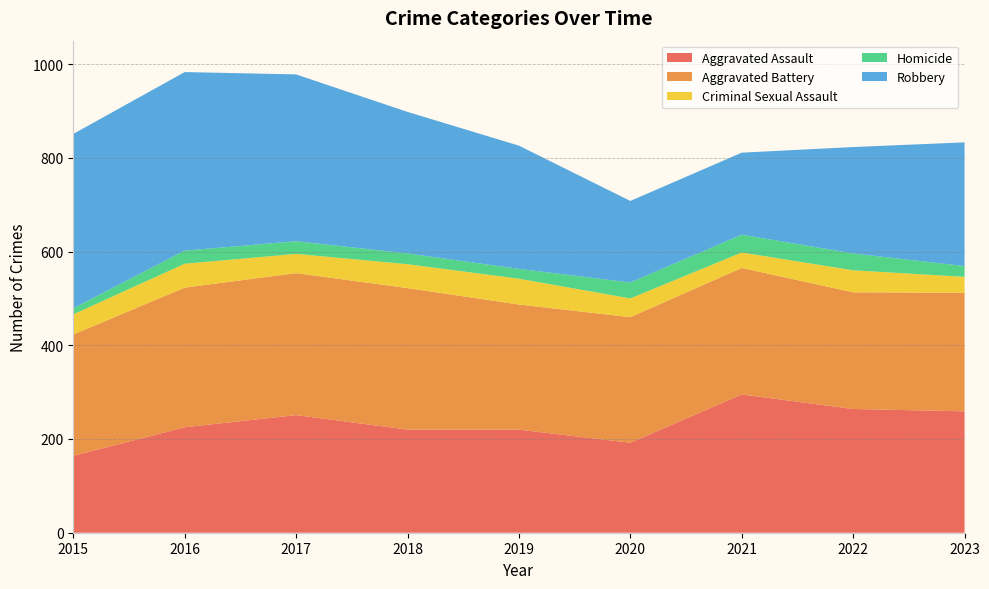

Reading left to right, extract all data points from this chart.

Aggravated Assault: 2015=164	2016=225	2017=251	2018=220	2019=220	2020=192	2021=295	2022=264	2023=259
Aggravated Battery: 2015=259	2016=298	2017=303	2018=302	2019=267	2020=268	2021=270	2022=249	2023=253
Criminal Sexual Assault: 2015=43	2016=51	2017=41	2018=51	2019=55	2020=40	2021=33	2022=47	2023=34
Homicide: 2015=13	2016=28	2017=27	2018=23	2019=21	2020=34	2021=38	2022=36	2023=23
Robbery: 2015=372	2016=381	2017=356	2018=302	2019=263	2020=174	2021=175	2022=227	2023=264